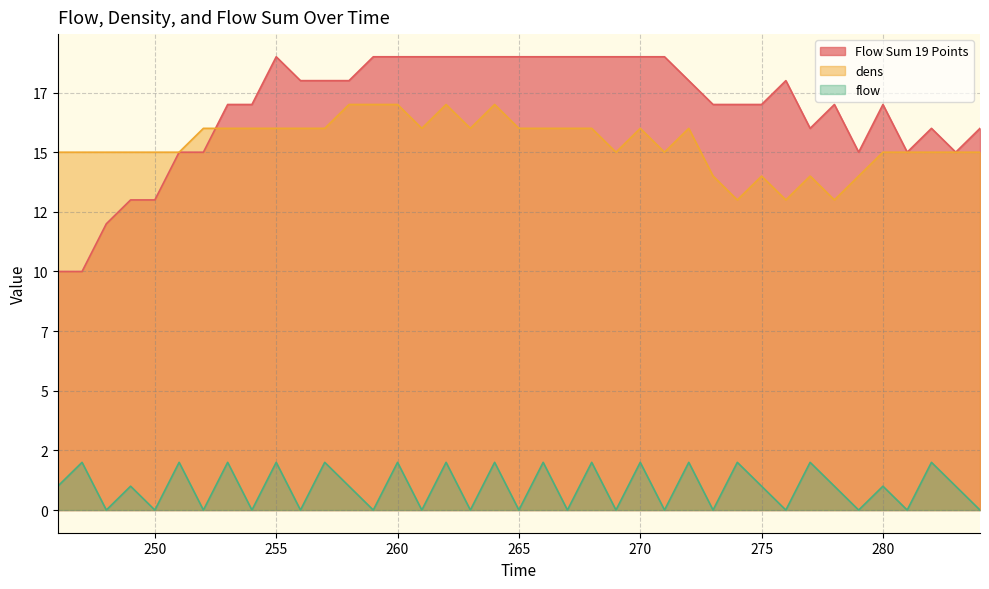

True or false: flow and Flow Sum 19 Points intersect in this chart.

False